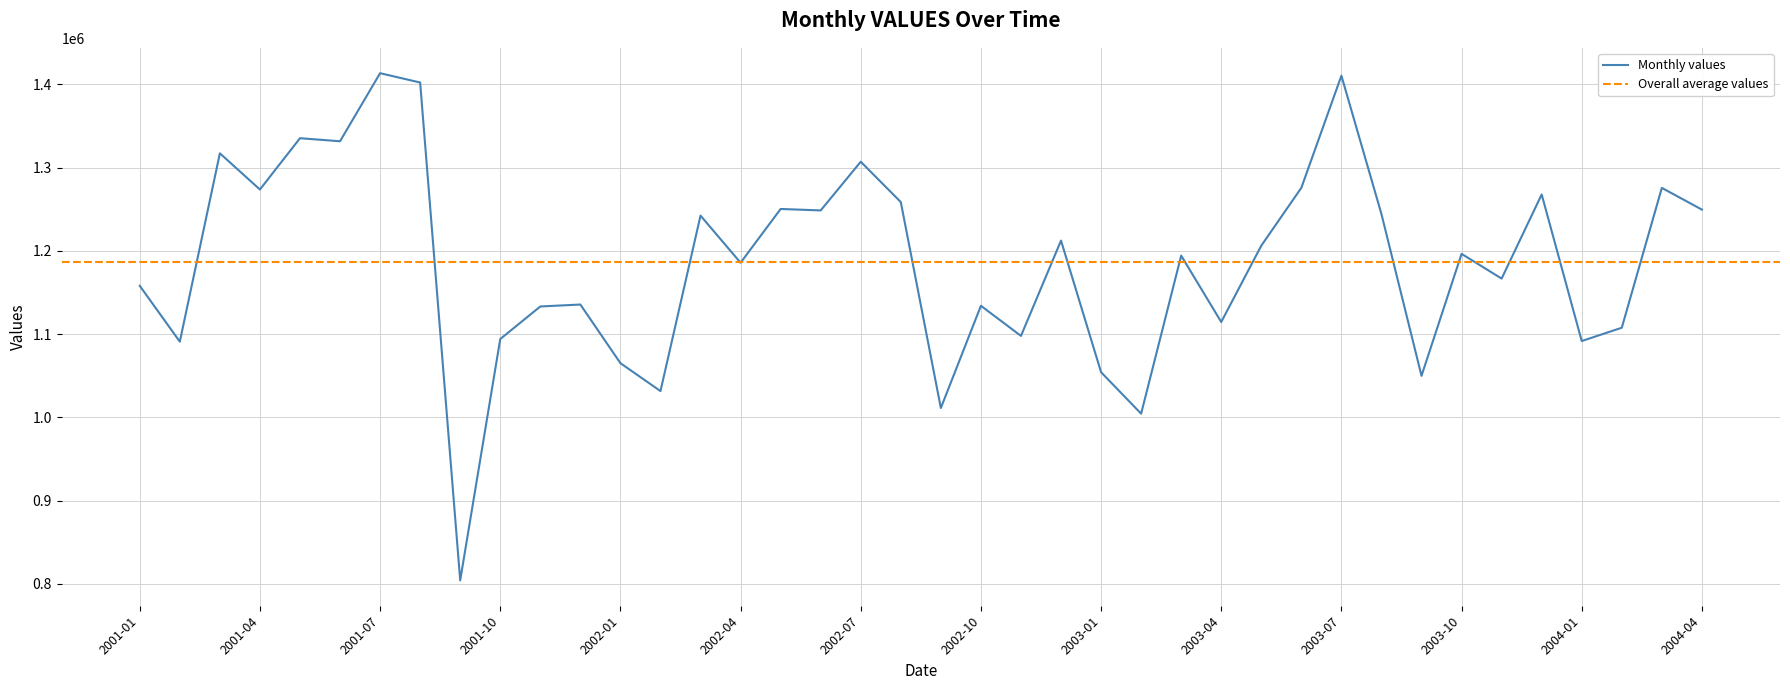

Reading left to right, list all the values displayed in this chart.

1158092	1091003	1317215	1273746	1335349	1331688	1413441	1402240	804314	1094164	1133274	1135604	1065195	1031653	1242417	1185794	1250383	1248629	1307109	1258675	1011321	1134115	1097920	1212390	1054325	1004508	1194334	1114618	1206285	1275799	1410444	1244241	1049969	1196460	1166771	1267799	1091764	1107746	1275688	1249595